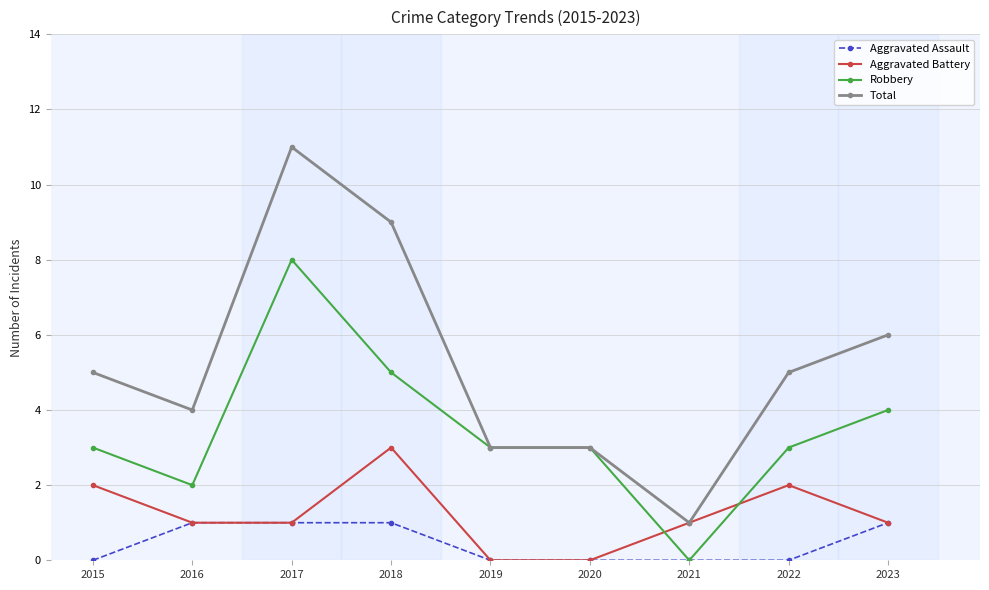

In Aggravated Battery, how many points are higher than both neighbors (excluding endpoints)?

2